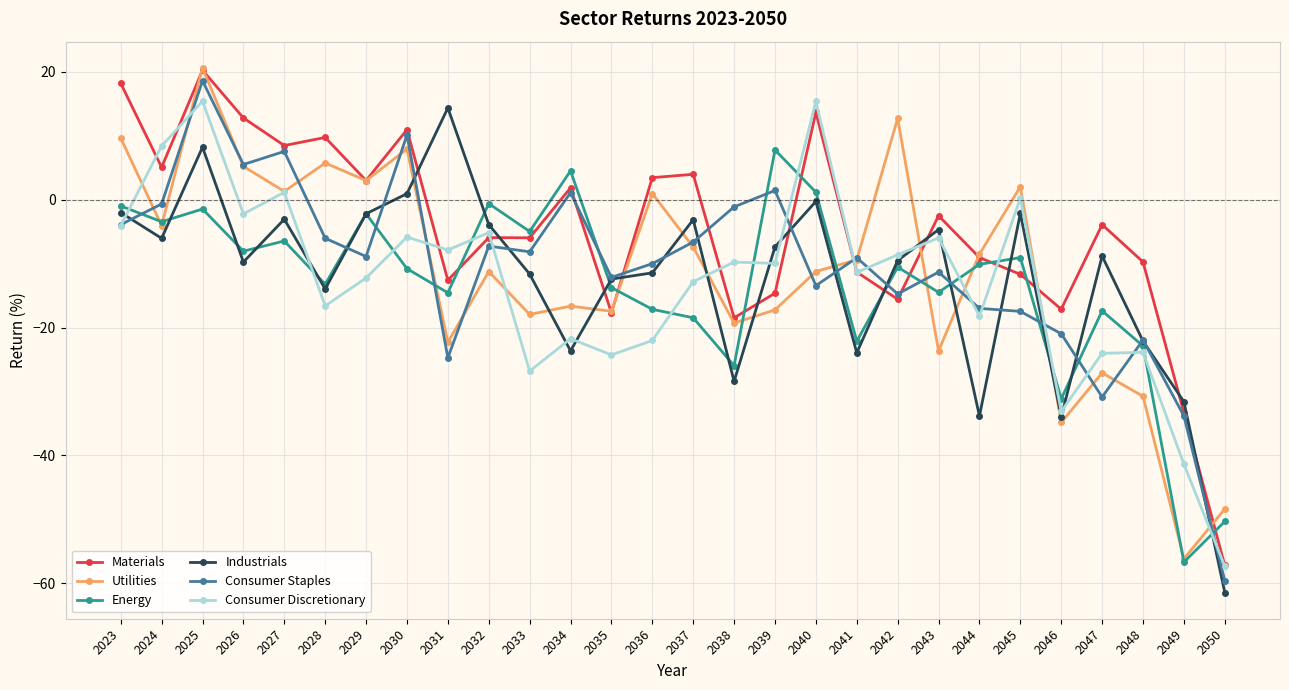

What is the minimum value shown in the chart?

-61.5